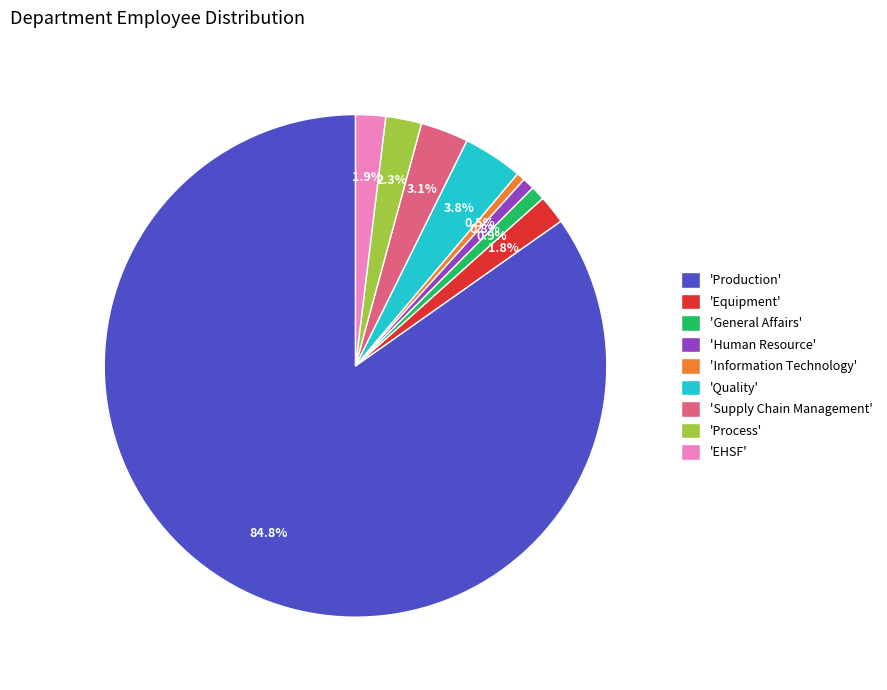

Which slice is the largest?

'Production'